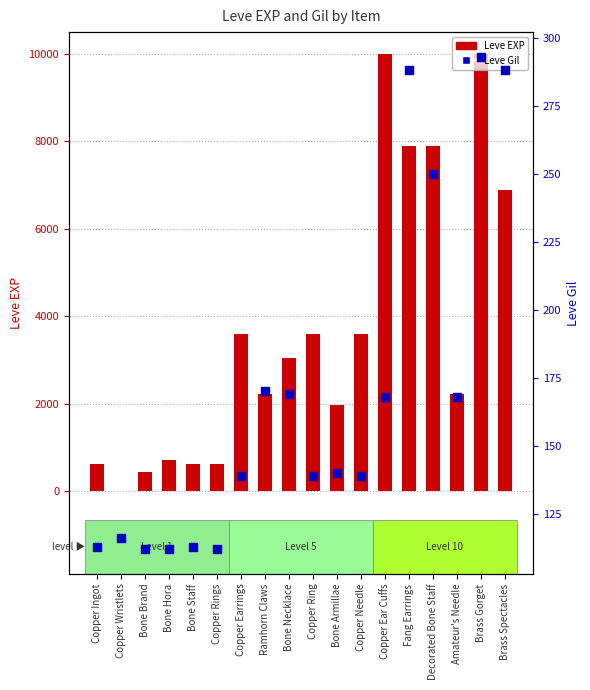

Which series reaches the maximum Y coordinate?

Leve EXP